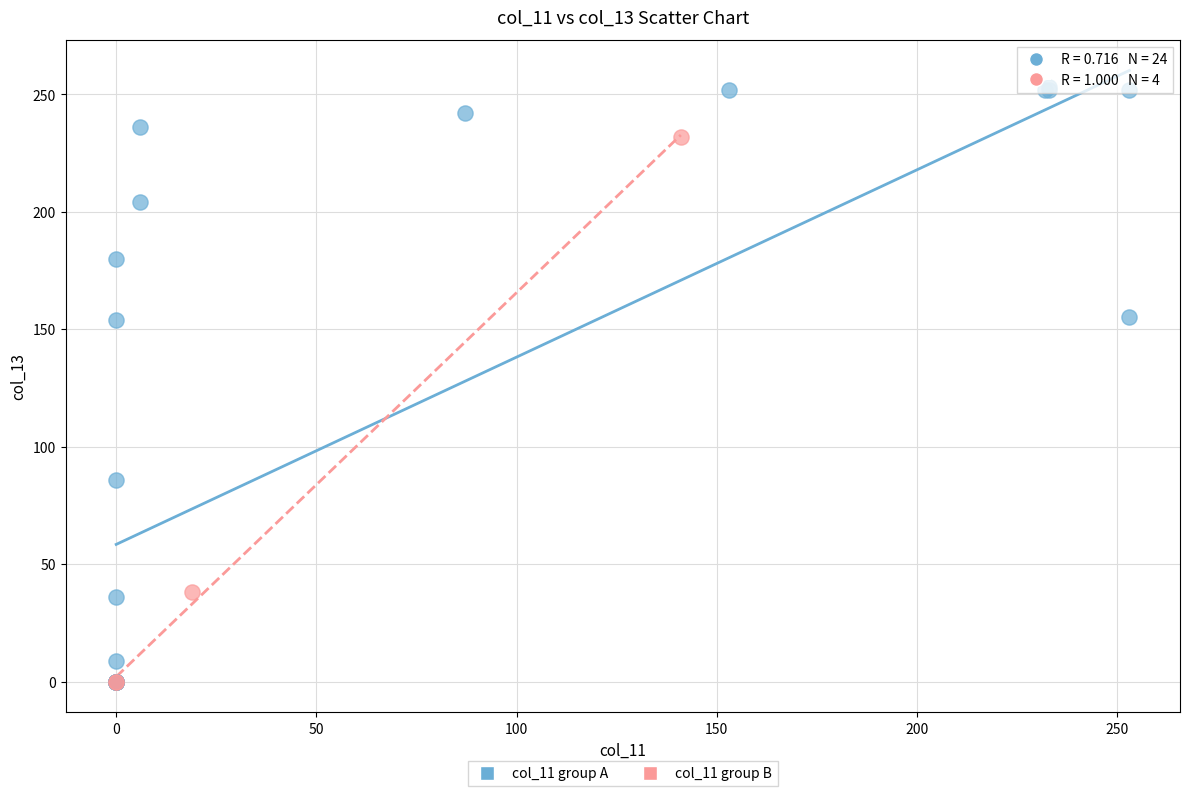

Which series has the widest spread of Y values?

col_11 group A